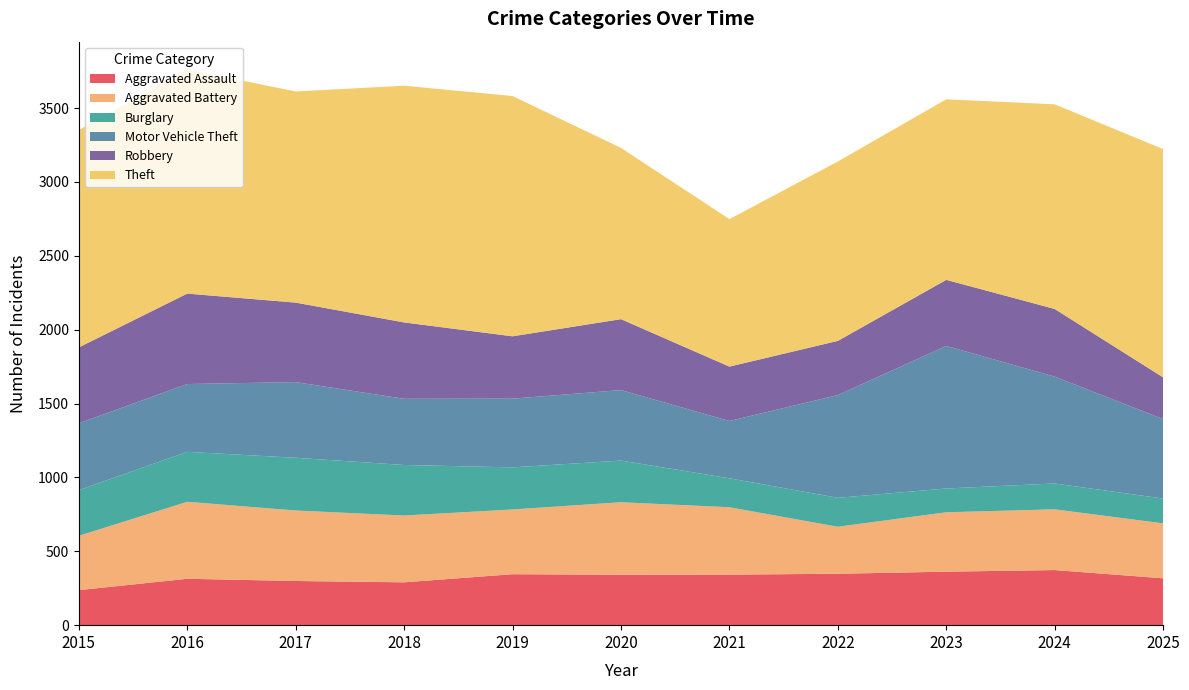

Reading left to right, transcribe all the data shown in this chart.

Aggravated Assault: 237	314	299	290	345	341	342	348	362	373	317
Aggravated Battery: 368	521	477	452	438	491	456	318	402	411	372
Burglary: 309	338	357	342	285	282	196	196	161	175	168
Motor Vehicle Theft: 452	459	512	448	465	477	388	695	965	723	538
Robbery: 514	612	538	517	422	480	368	367	447	458	282
Theft: 1471	1517	1429	1602	1626	1159	998	1214	1222	1385	1545